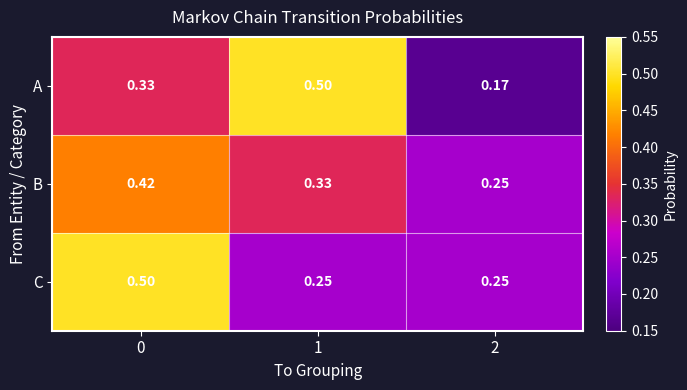

Which series has the widest spread of values?

A